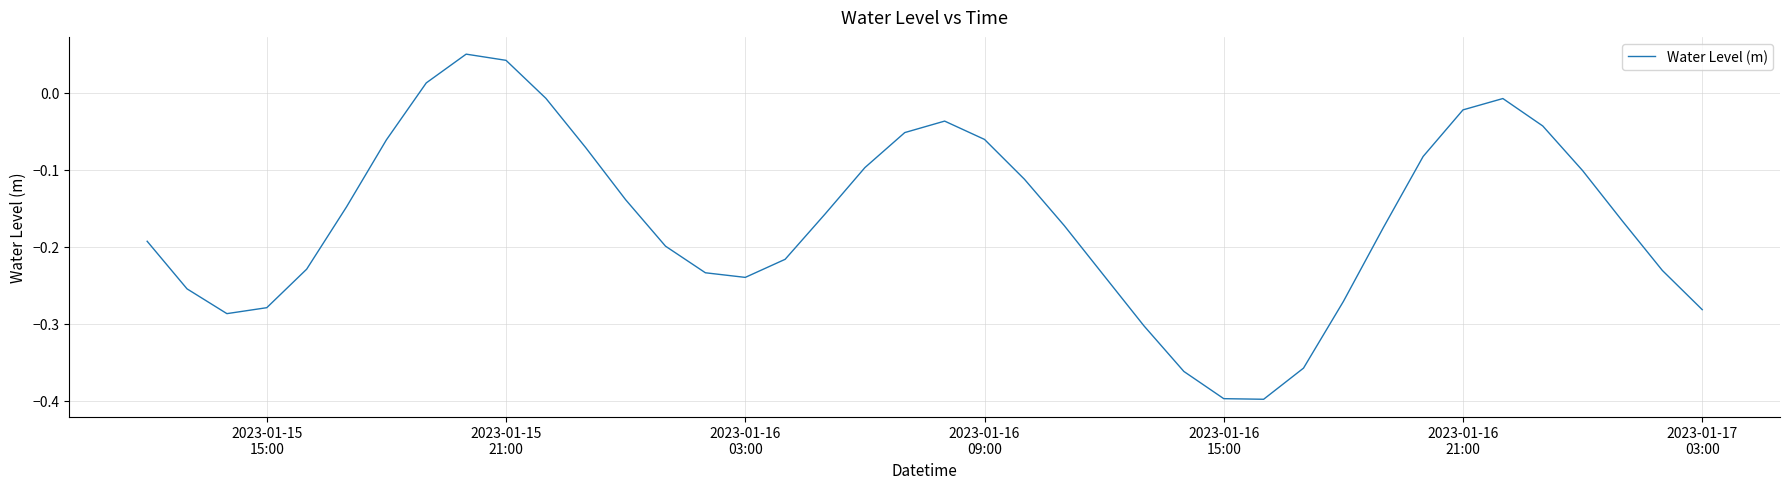

What is the difference between the maximum and minimum values?

0.4